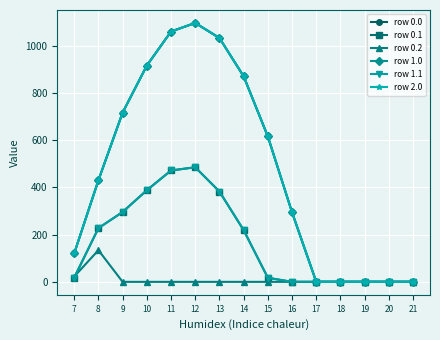

Reading left to right, transcribe all the data shown in this chart.

row 0.0: 7=120.6	8=430.3	9=716.9	10=916.2	11=1060.3	12=1096.7	13=1032.9	14=870.6	15=615.9	16=294.5	17=0.0	18=0.0	19=0.0	20=0.0	21=0.0
row 0.1: 7=17.7	8=227.5	9=295.9	10=388.1	11=471.7	12=485.4	13=382.7	14=219.2	15=17.3	16=0.0	17=0.0	18=0.0	19=0.0	20=0.0	21=0.0
row 0.2: 7=22.3	8=134.2	9=0.0	10=0.0	11=0.0	12=0.0	13=0.0	14=0.0	15=0.0	16=0.0	17=0.0	18=0.0	19=0.0	20=0.0	21=0.0
row 1.0: 7=120.6	8=430.3	9=716.9	10=916.2	11=1060.3	12=1096.7	13=1032.9	14=870.6	15=615.9	16=294.5	17=0.0	18=0.0	19=0.0	20=0.0	21=0.0
row 1.1: 7=17.7	8=227.5	9=295.9	10=388.1	11=471.7	12=485.4	13=382.7	14=219.2	15=17.3	16=0.0	17=0.0	18=0.0	19=0.0	20=0.0	21=0.0
row 2.0: 7=120.6	8=430.3	9=716.9	10=916.2	11=1060.3	12=1096.7	13=1032.9	14=870.6	15=615.9	16=294.5	17=0.0	18=0.0	19=0.0	20=0.0	21=0.0